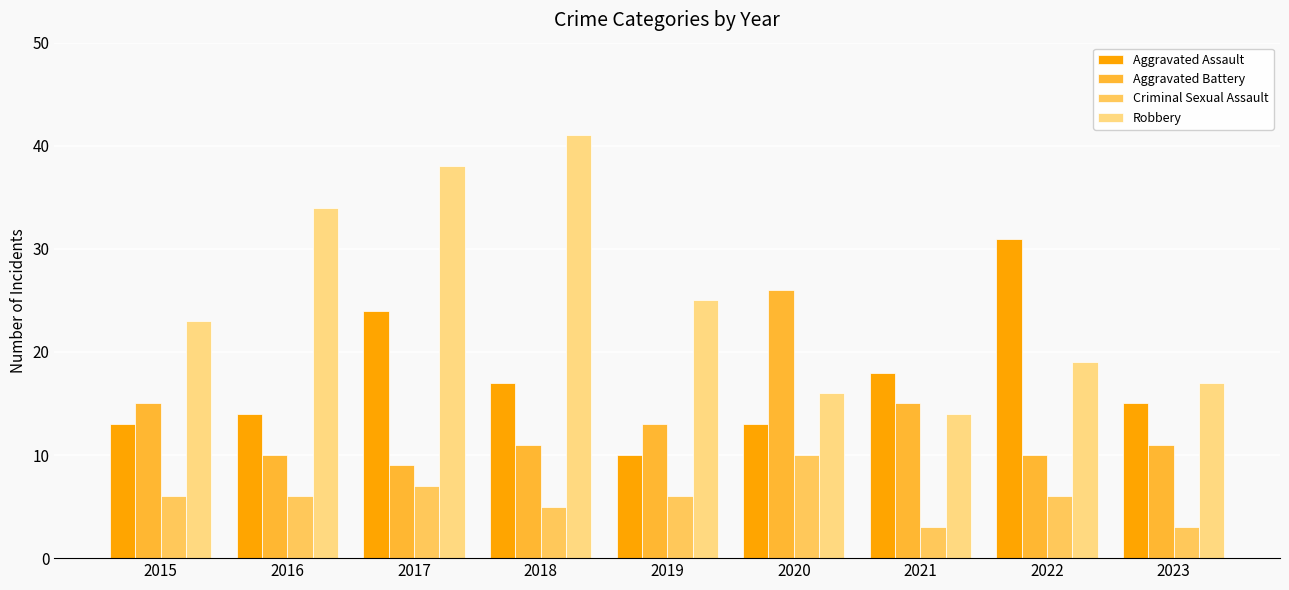

How many categories are shown in the chart?

9